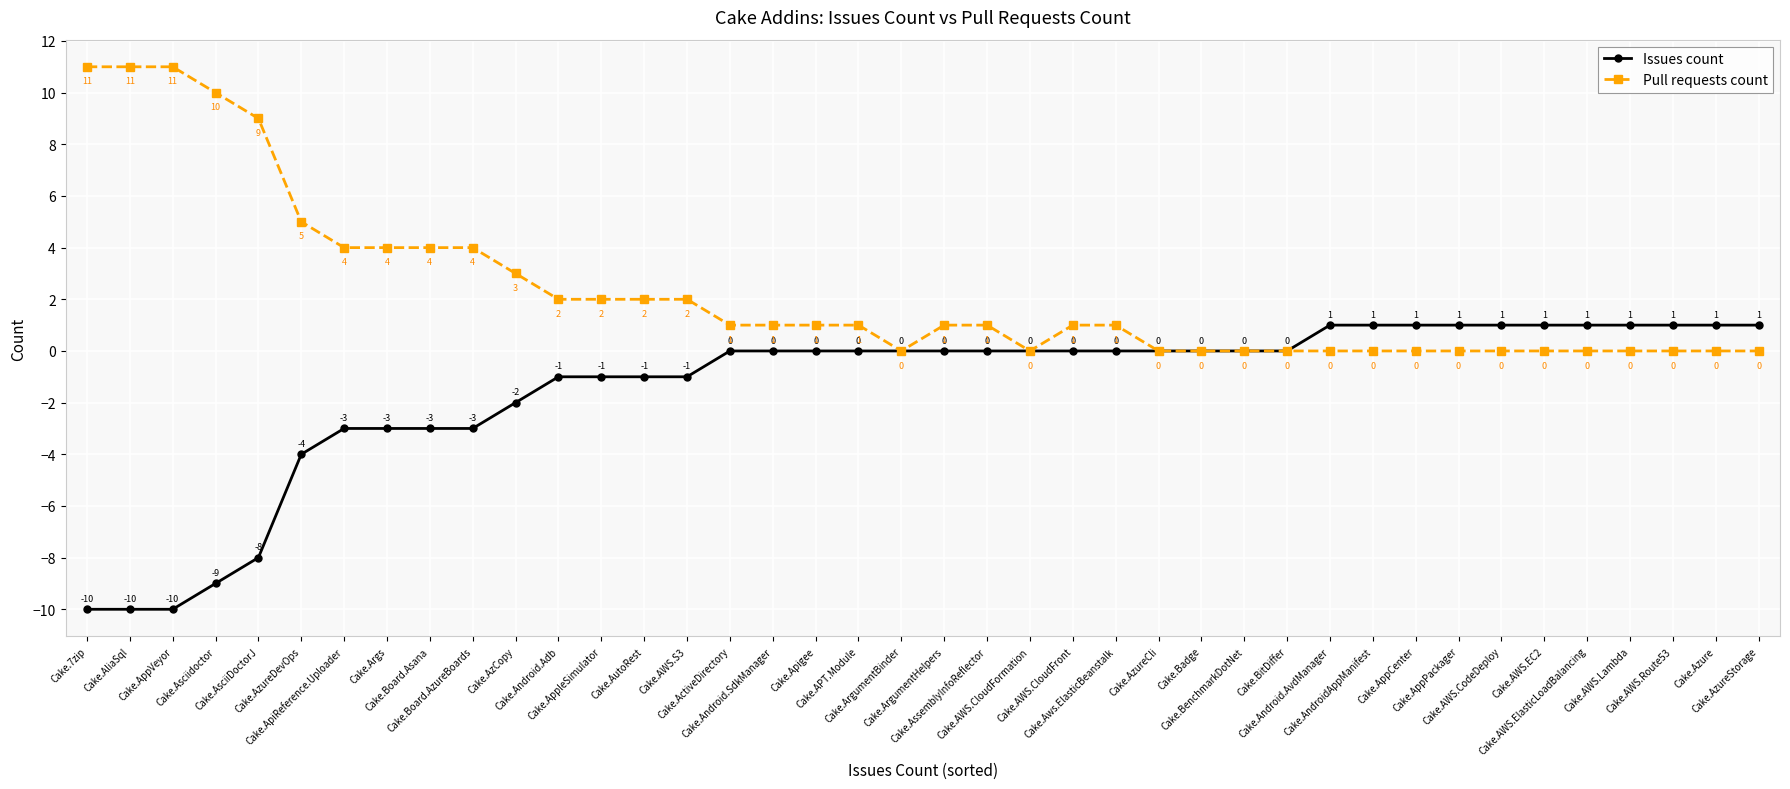

Where is Pull requests count nearest to the value 5?

Cake.AzureDevOps